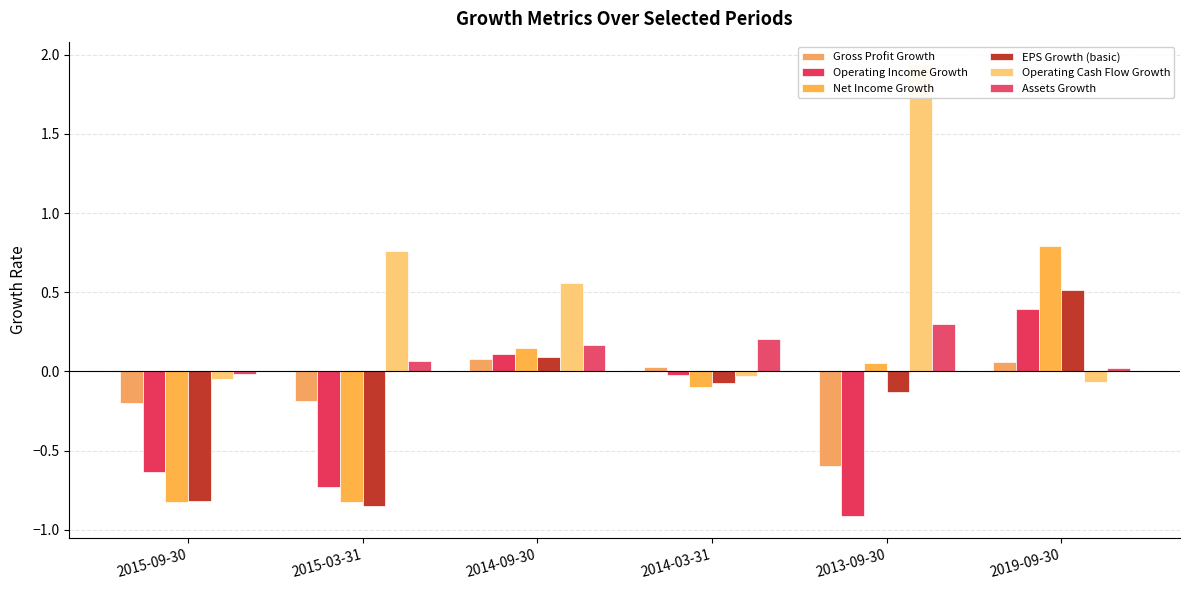

Which series has the largest total across all categories?

Operating Cash Flow Growth